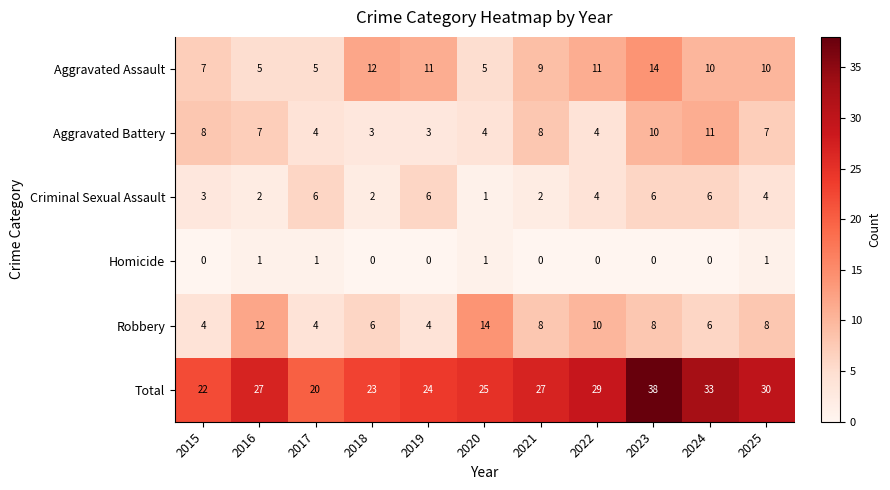

What is the lowest value of the Aggravated Assault series?

5